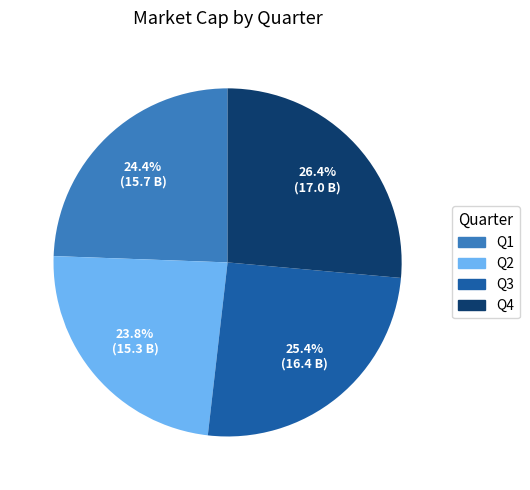

Between Q3 and Q2, which is larger?

Q3